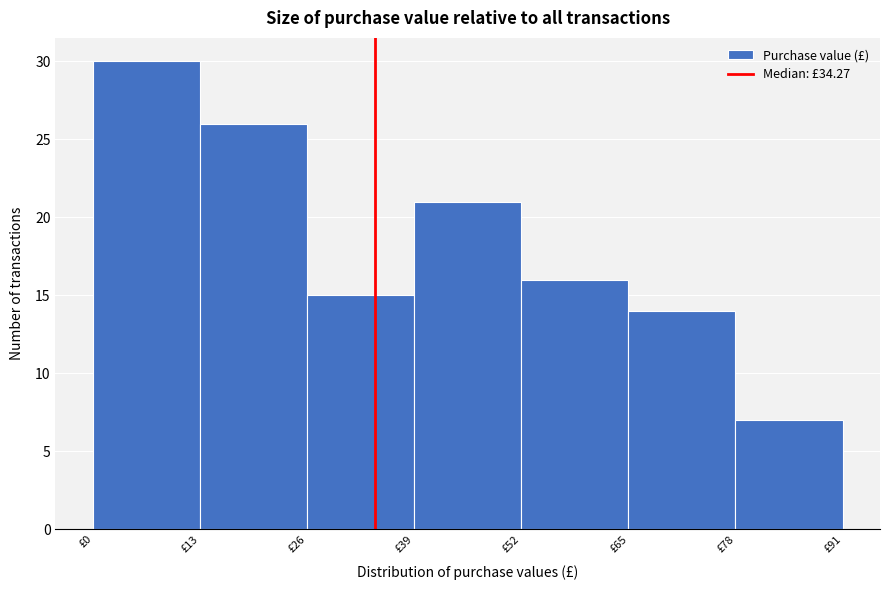

What is the height of the bar covering 13 to 26 on the x-axis? Neither the bar edges nor the heights are printed on the chart, so give them approximately, as read against the axes.

26